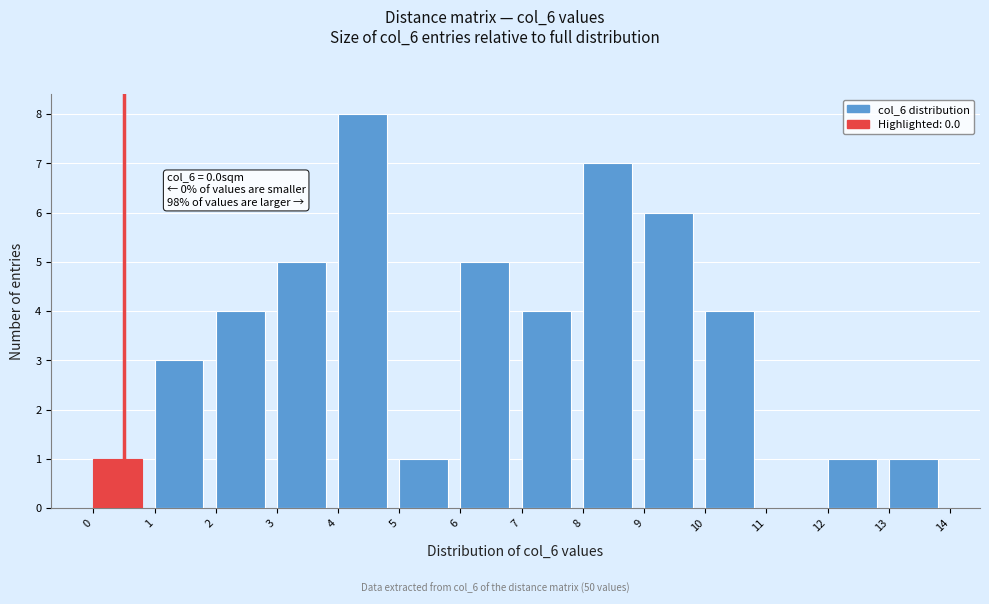

Which range on the x-axis has the tallest bar?

4 to 5